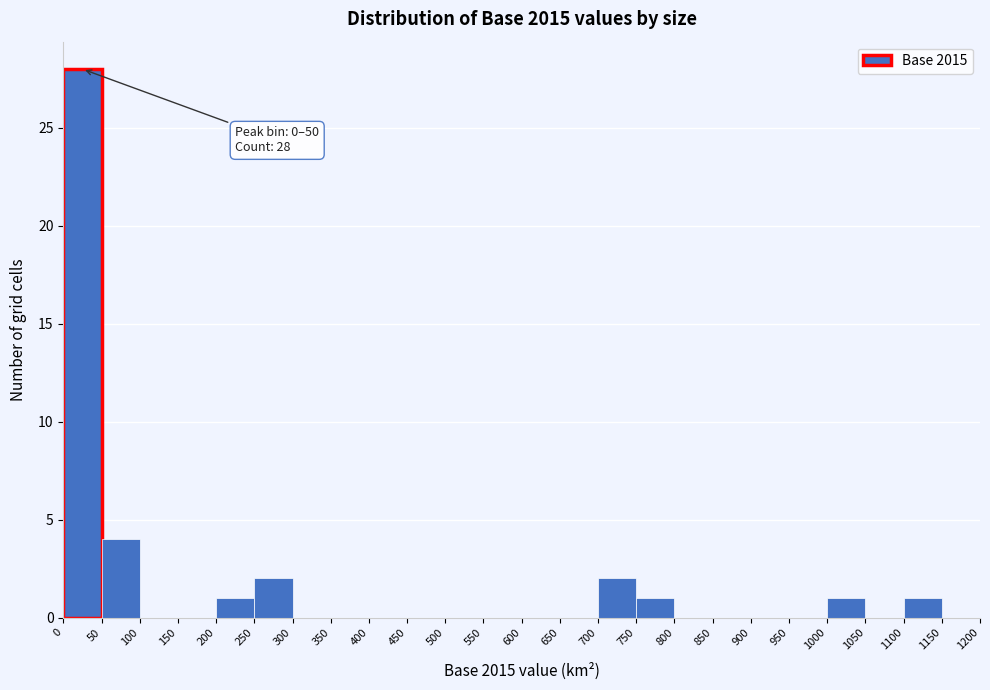

Which range on the x-axis has the tallest bar?

0 to 50